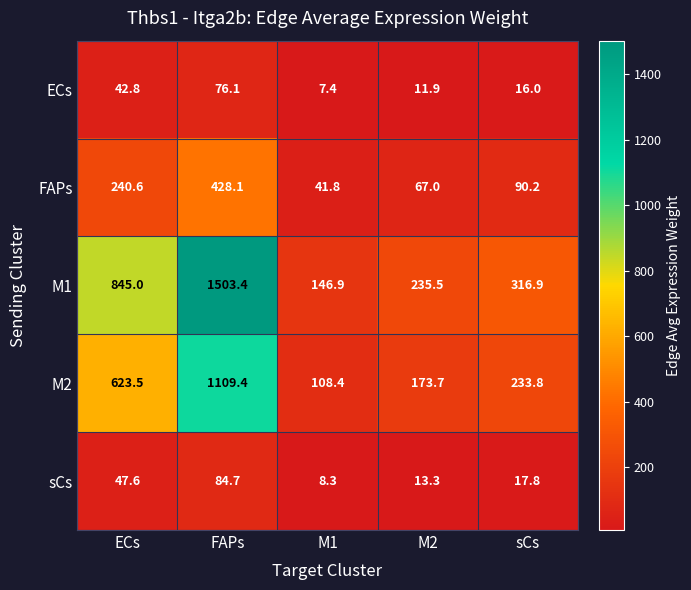

Count the number of categories in the chart.

5